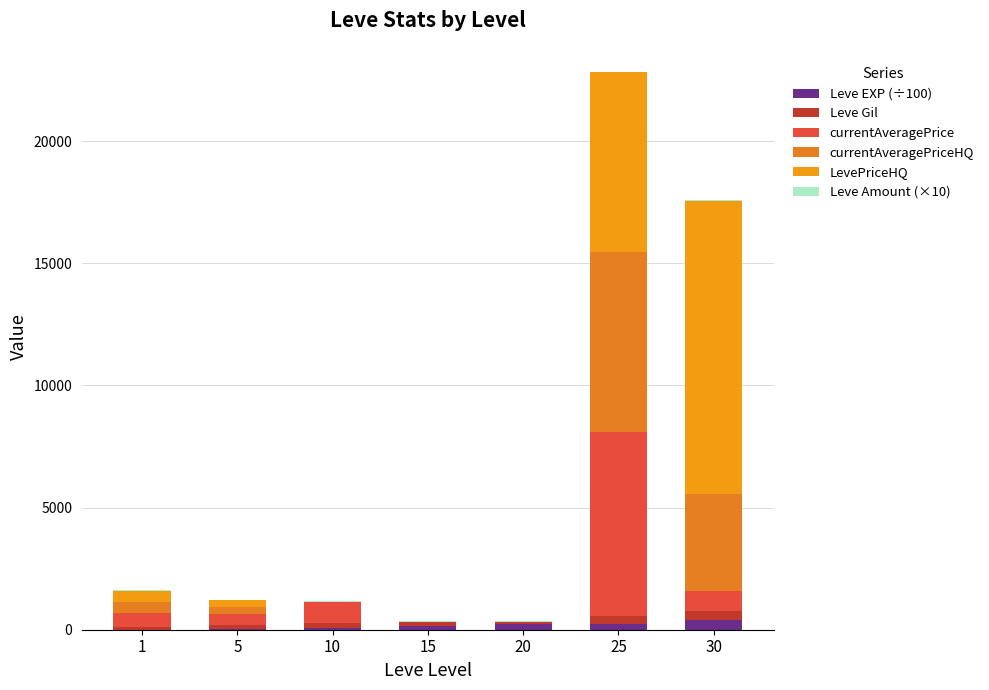

How many values in the Leve EXP (÷100) series exceed 149?

4